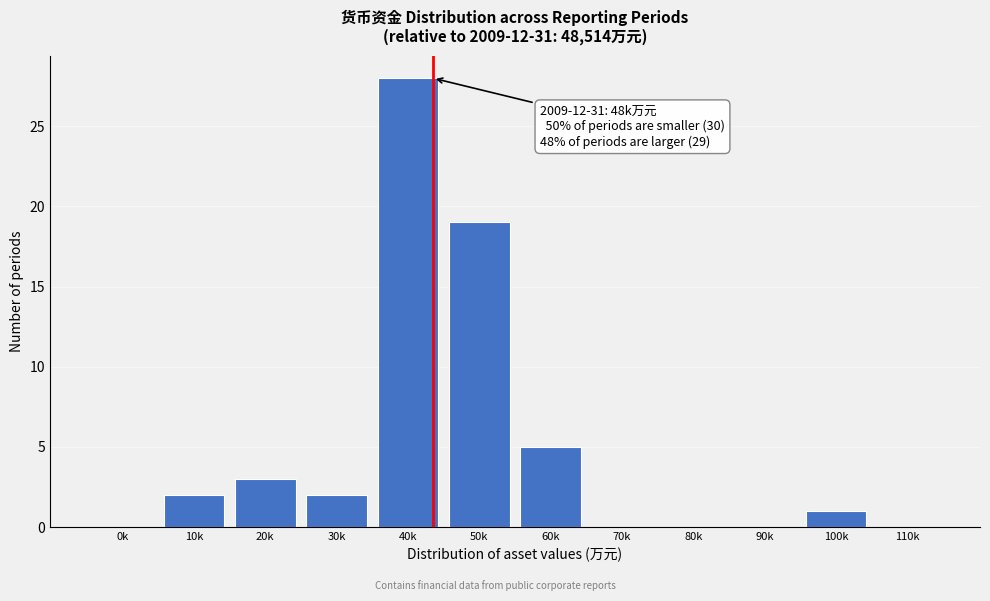

Reading left to right, transcribe all the data shown in this chart.

0k=0	10k=2	20k=3	30k=2	40k=28	50k=19	60k=5	70k=0	80k=0	90k=0	100k=1	110k=0